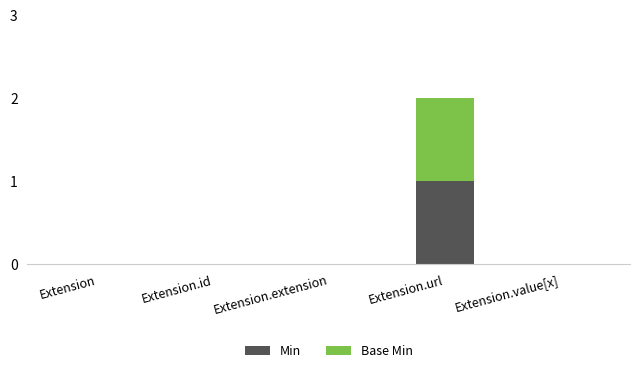

What are all the series names shown in the legend?

Min, Base Min